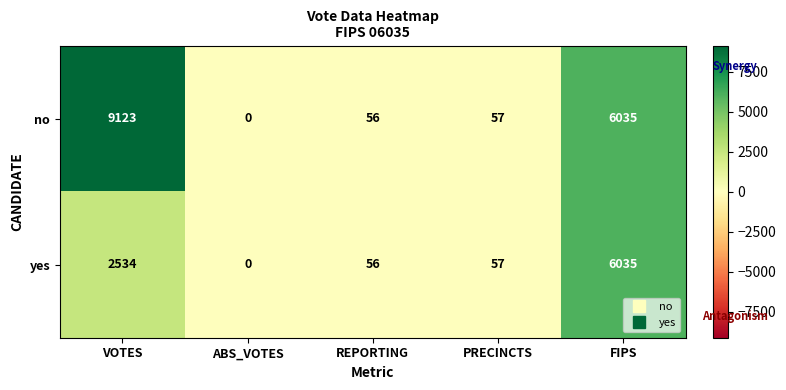

Count the number of categories in the chart.

5